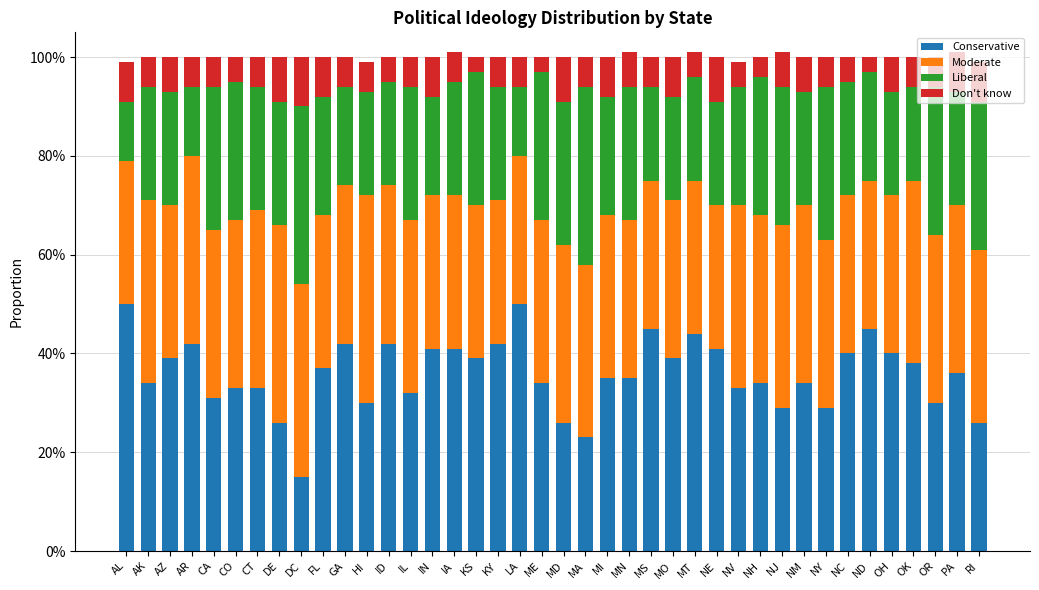

Which series has the largest total across all categories?

Conservative